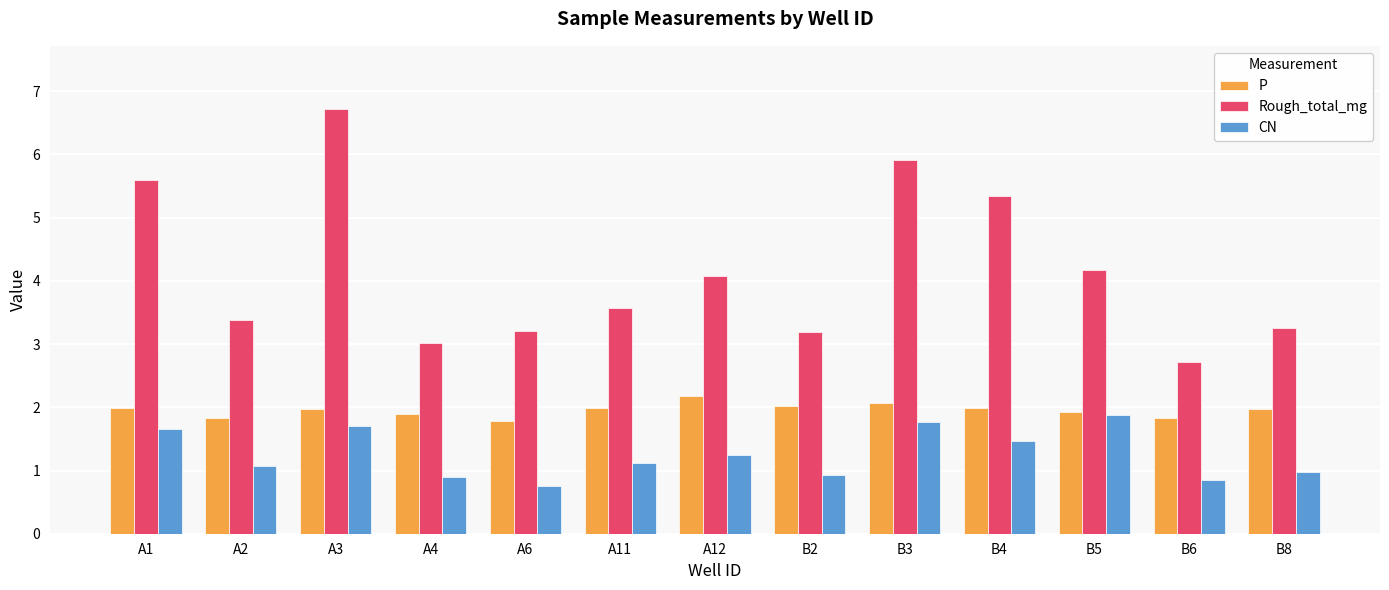

How many bars are there in each group?

3